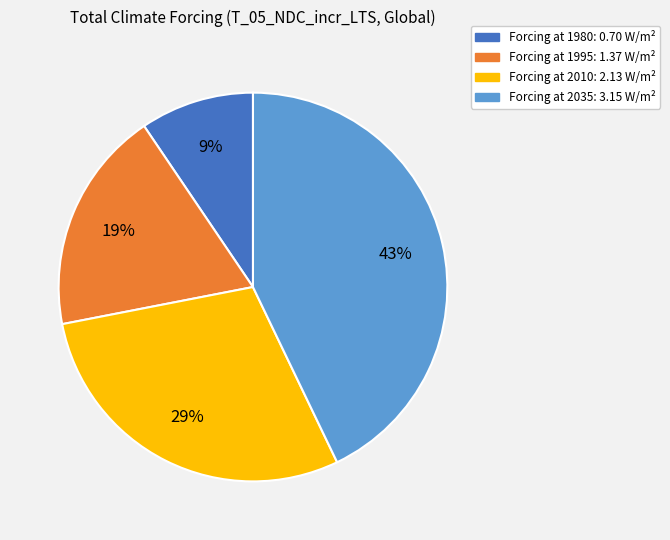

To the nearest percent, what is the average slice percentage?

25%